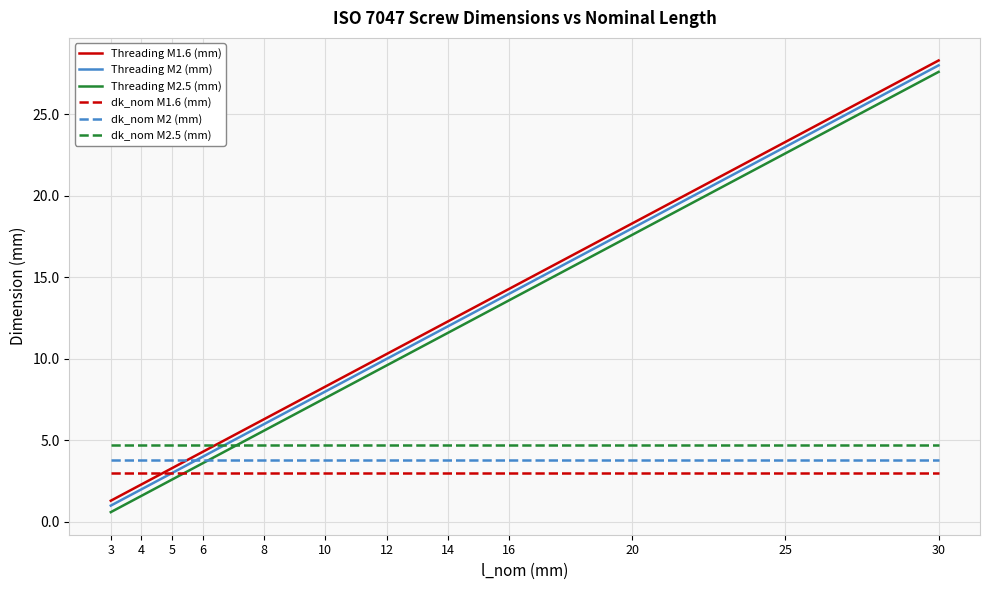

What is the difference between the highest and lowest values at 25?

20.3